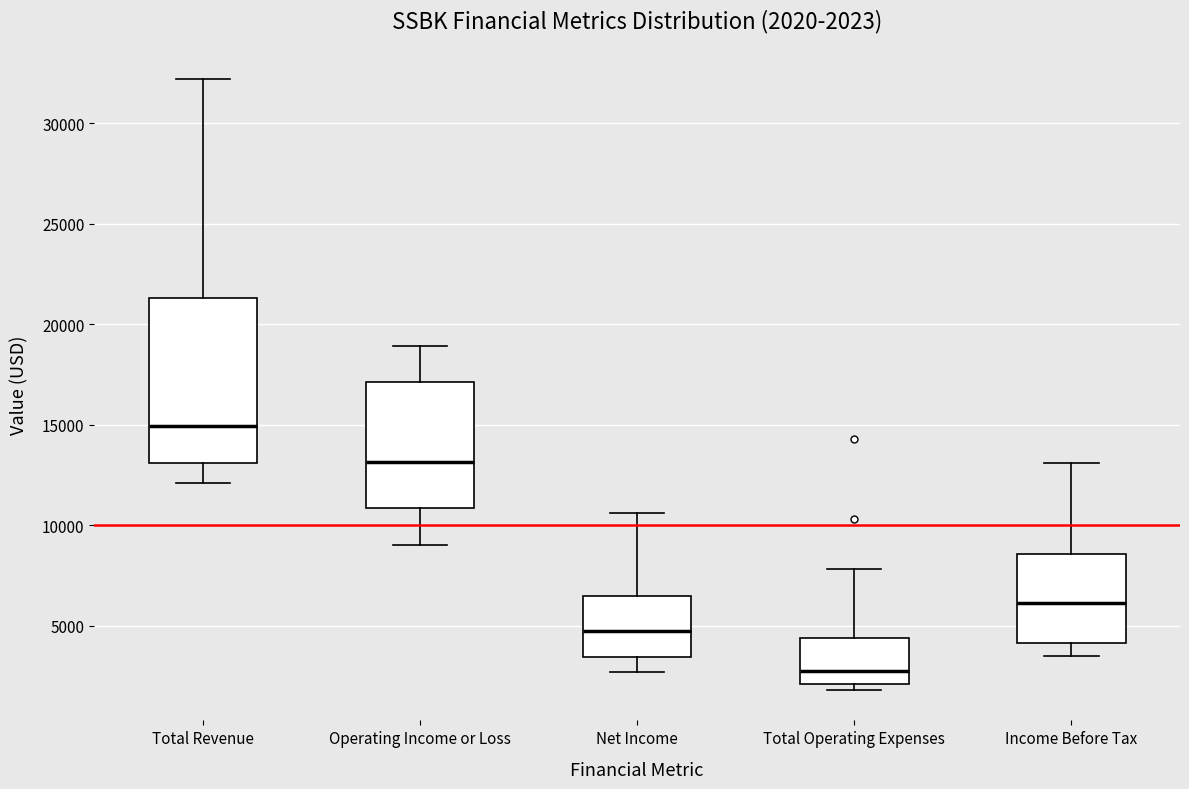

Which box is the tallest, from its lower edge to its upper edge?

Total Revenue